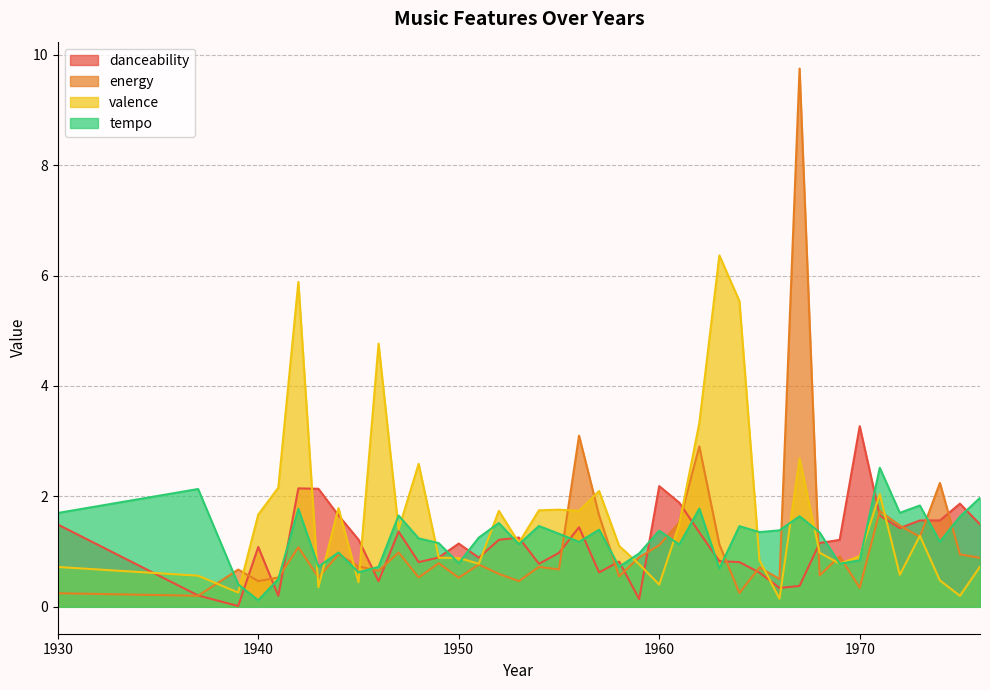

The value of danceability at 1950 is 0.4. True or false?

False